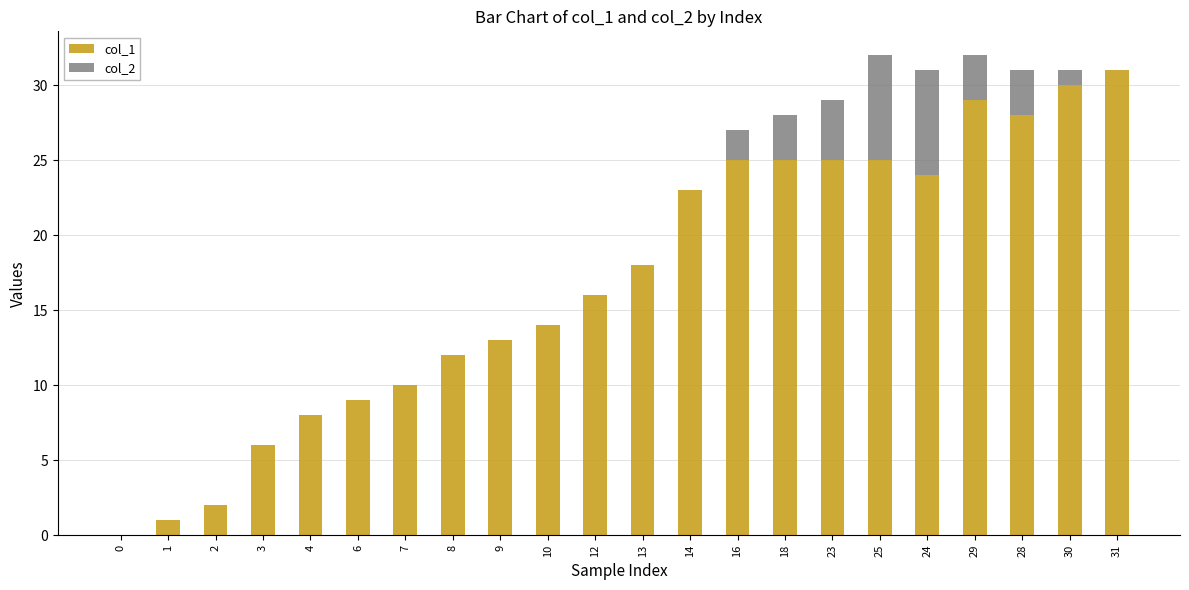

The value of col_1 at 12 is 5. True or false?

False